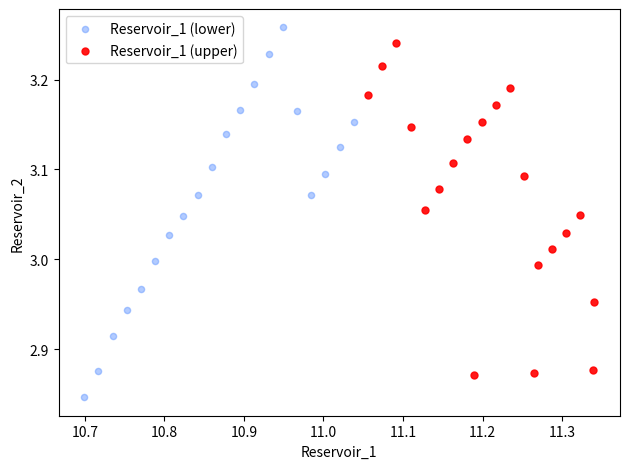

Which series has the widest spread of Y values?

Reservoir_1 (lower)